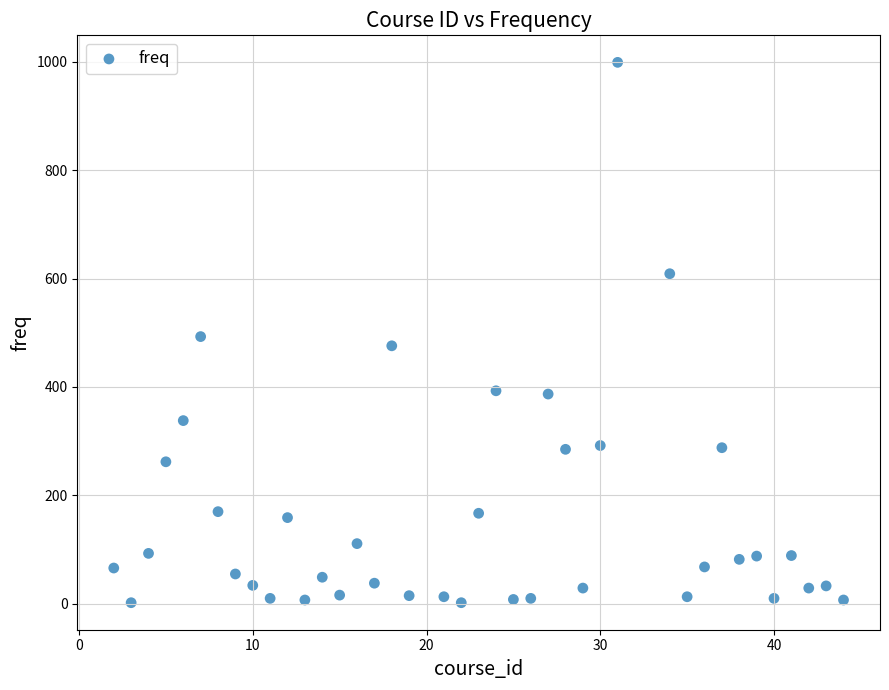

What is the range of X values (max minus min)?

42